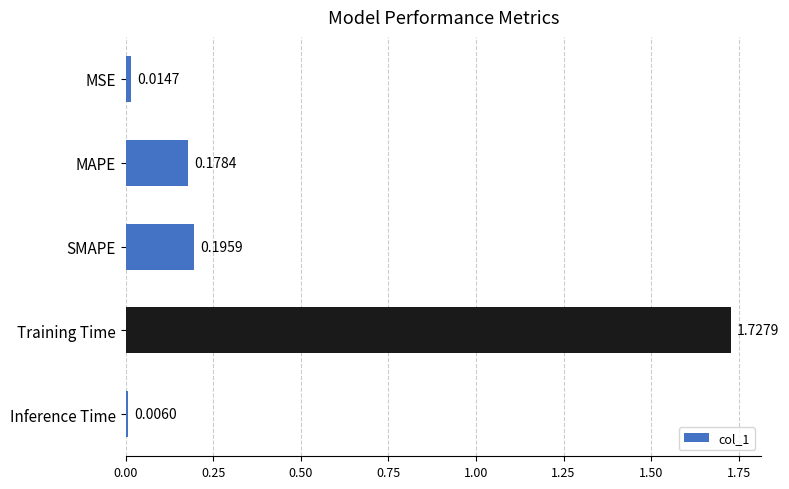

What is the average value?

0.4